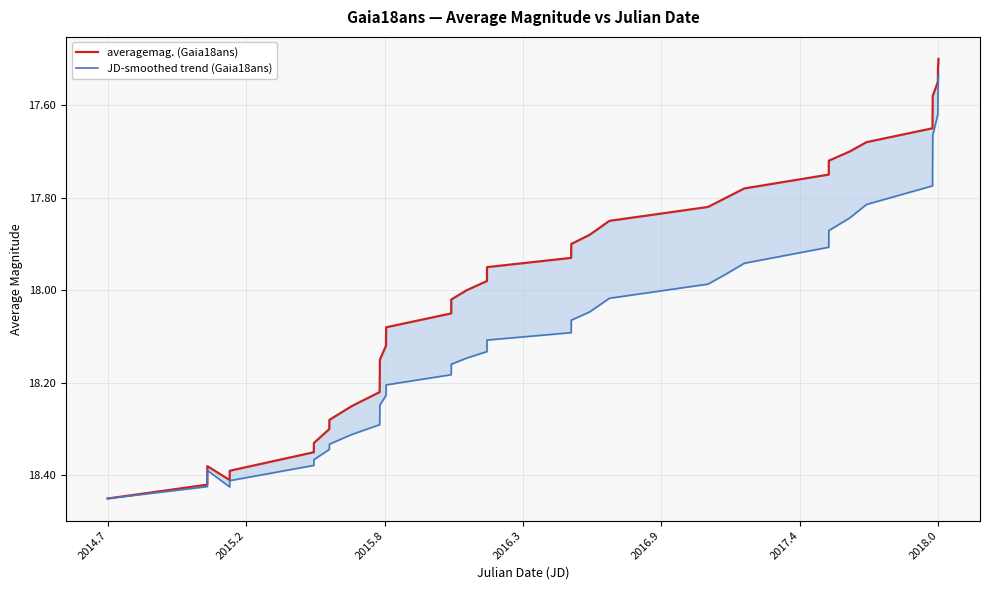

Reading right to left, list all the values displayed in this chart.

averagemag. (Gaia18ans): 17.5	17.5	17.6	17.6	17.6	17.6	17.6	17.7	17.7	17.7	17.8	17.8	17.8	17.8	17.9	17.9	17.9	17.9	17.9	18.0	18.0	18.0	18.1	18.1	18.1	18.1	18.1	18.2	18.2	18.2	18.2	18.3	18.3	18.3	18.4	18.4	18.4	18.4	18.4	18.4
JD-smoothed trend (Gaia18ans): 17.5	17.6	17.6	17.7	17.7	17.7	17.8	17.8	17.8	17.9	17.9	17.9	18.0	18.0	18.0	18.0	18.1	18.1	18.1	18.1	18.1	18.2	18.2	18.2	18.2	18.2	18.2	18.3	18.3	18.3	18.3	18.3	18.3	18.4	18.4	18.4	18.4	18.4	18.4	18.4